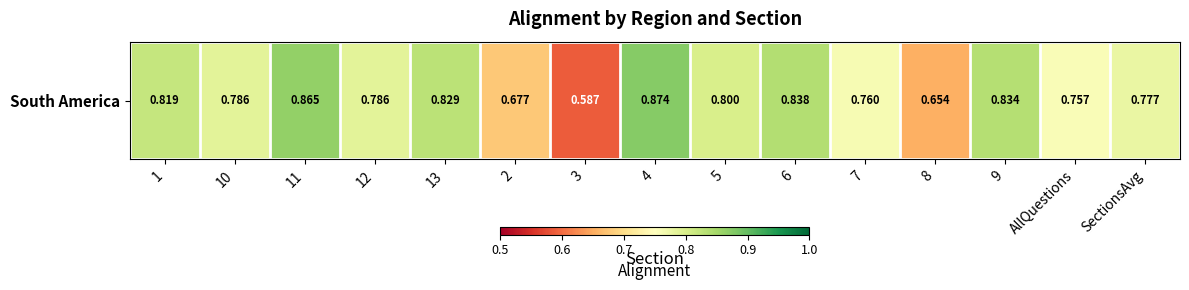

Is it true that the value at 5 is 0.2?

False